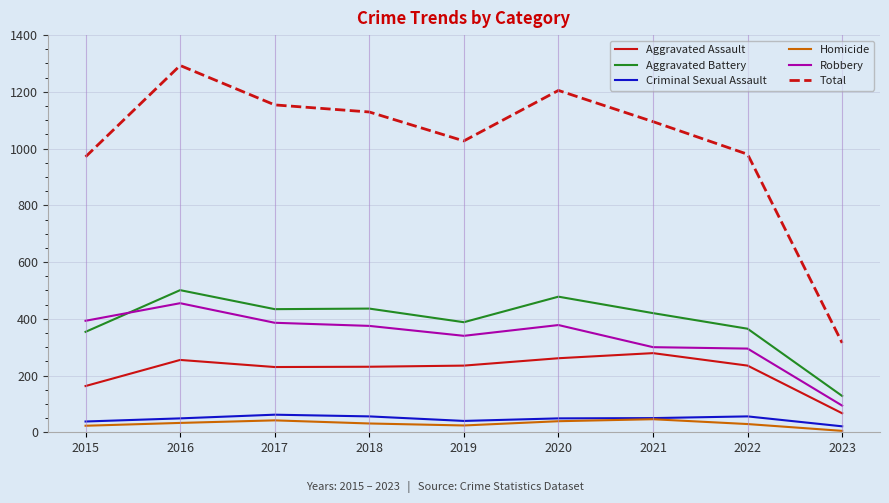

Which series has the largest total across all categories?

Total